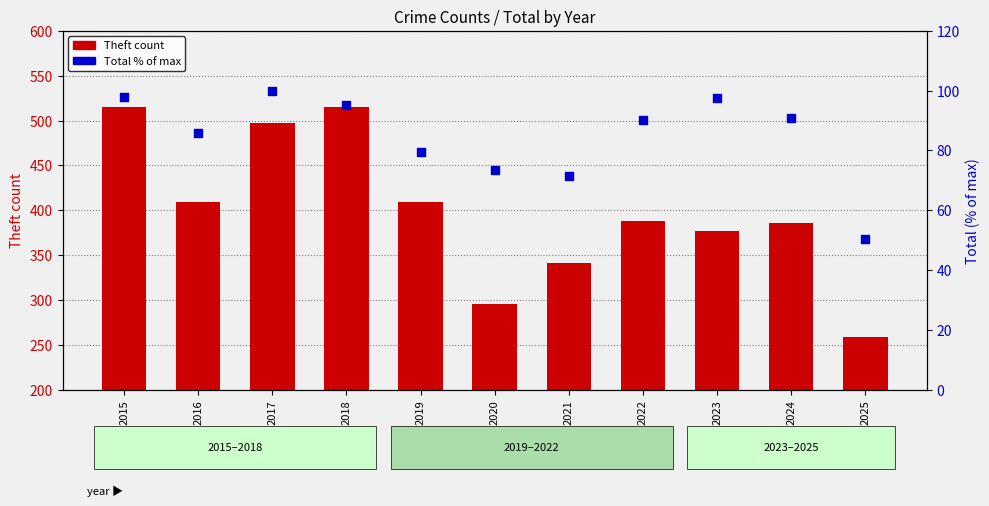

At which category is the sum across all series the highest?

2015